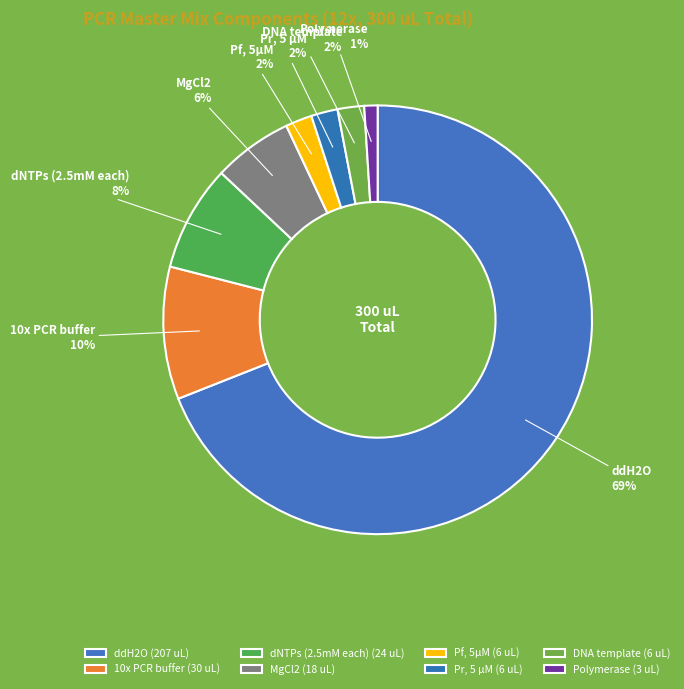

How many segments does this pie chart have?

8